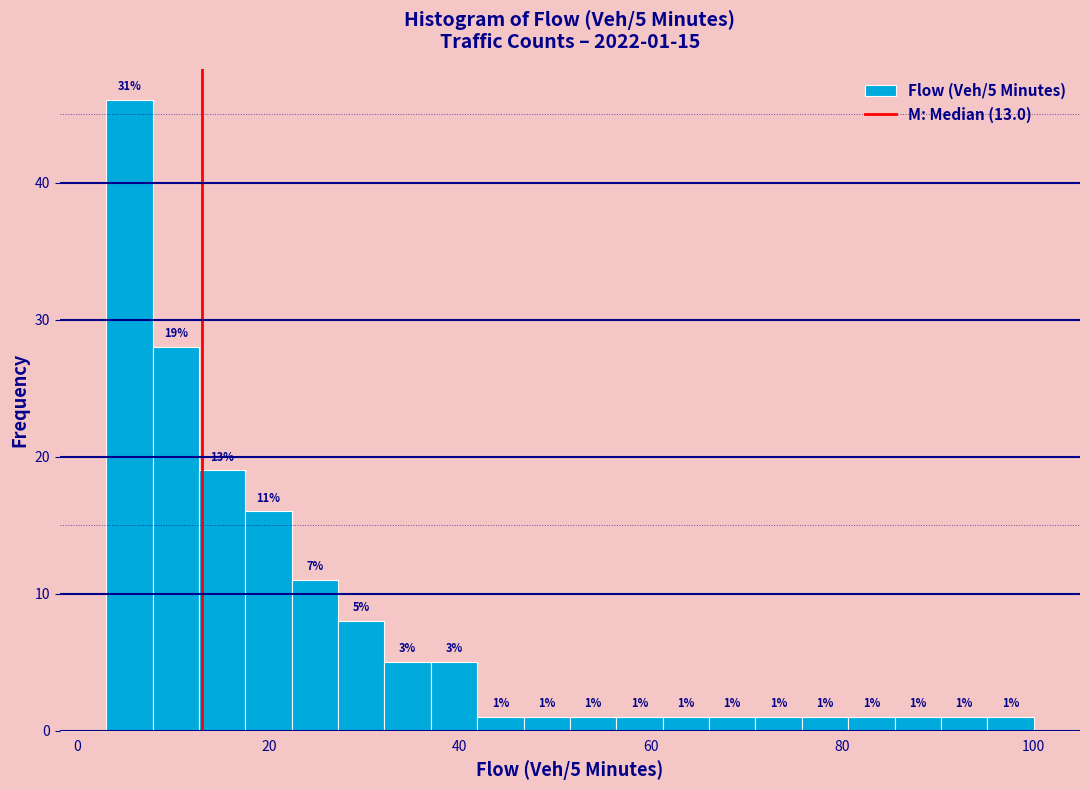

Read against the x-axis, roughly where is the centre of the tallest bar?

6